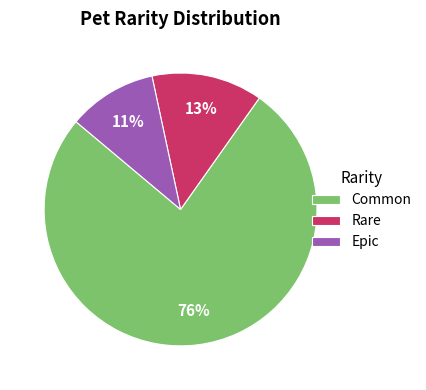

Approximately how many times larger is the value at Epic compared to Rare?

0.8